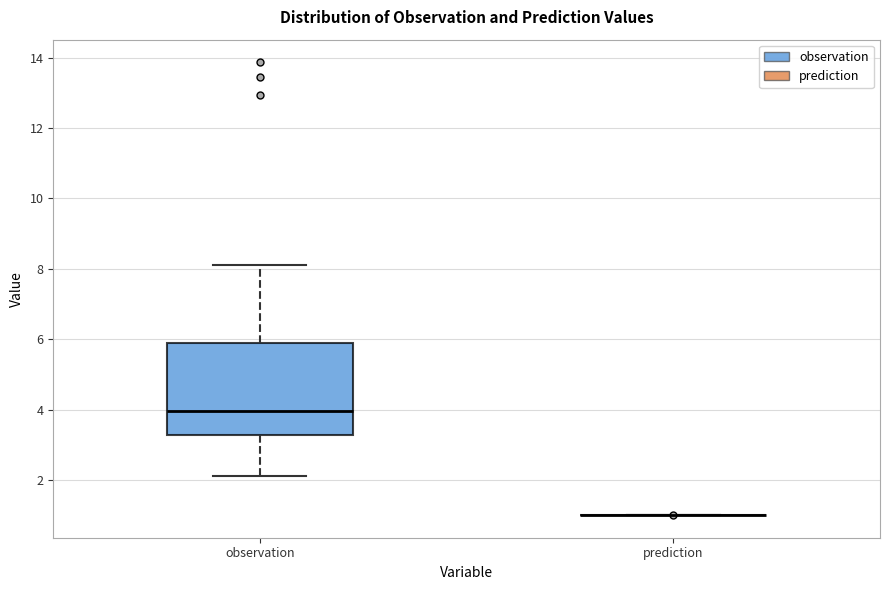

Reading left to right, read every box against the y-axis: the position of its median line, the range the box covers, and the ends of its whiskers. The values are not printed on the chart, so give them approximately, as read against the axis.

observation: median 4.0, box 3.2 to 5.8, whiskers 2.2 to 8.2
prediction: box collapsed to a line at 1.0, whiskers 1.0 to 1.0